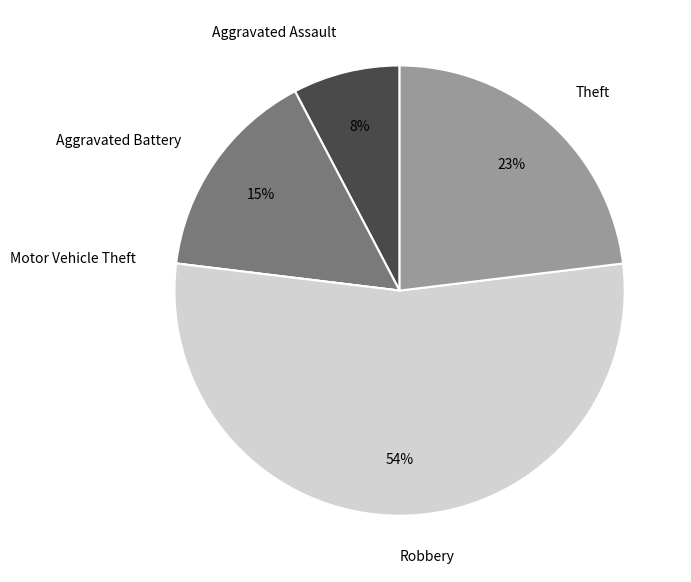

To the nearest percent, what portion does Aggravated Assault represent?

8%